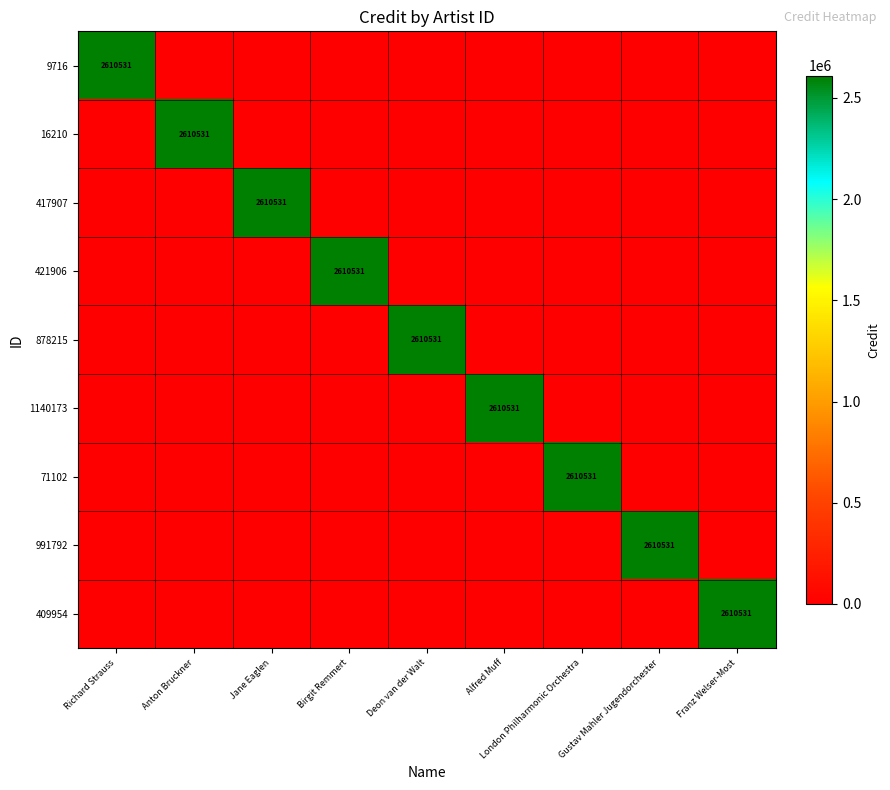

The 421906 series shows 1678800 at Birgit Remmert. True or false?

False